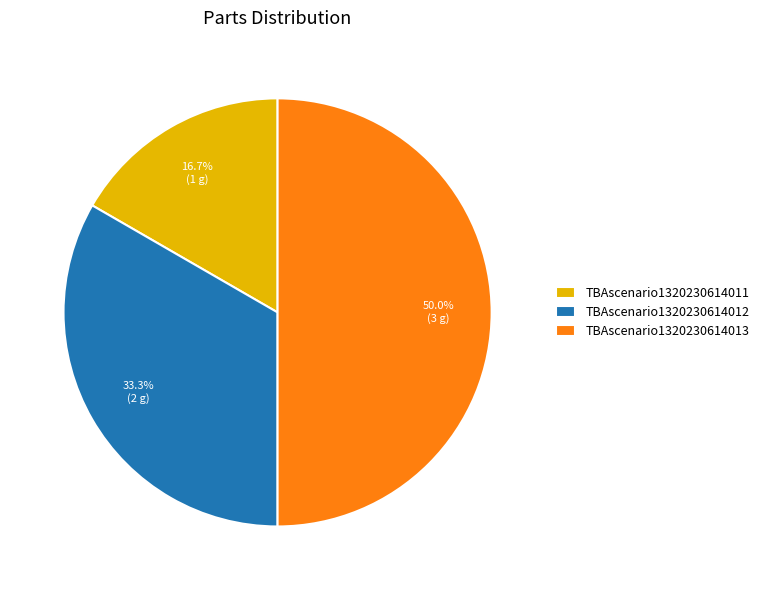

The TBAscenario1320230614012 slice represents 33% of the pie. True or false?

True